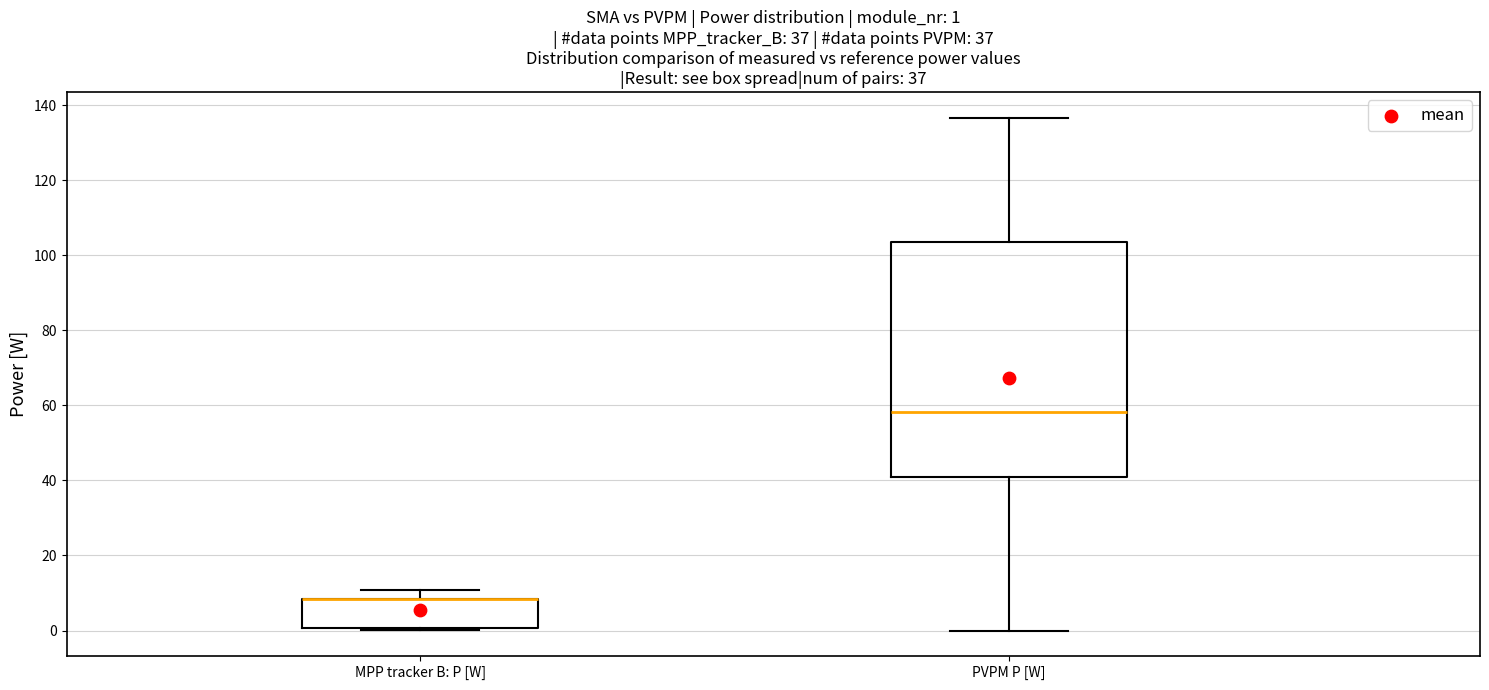

Which box is the tallest, from its lower edge to its upper edge?

PVPM P [W]